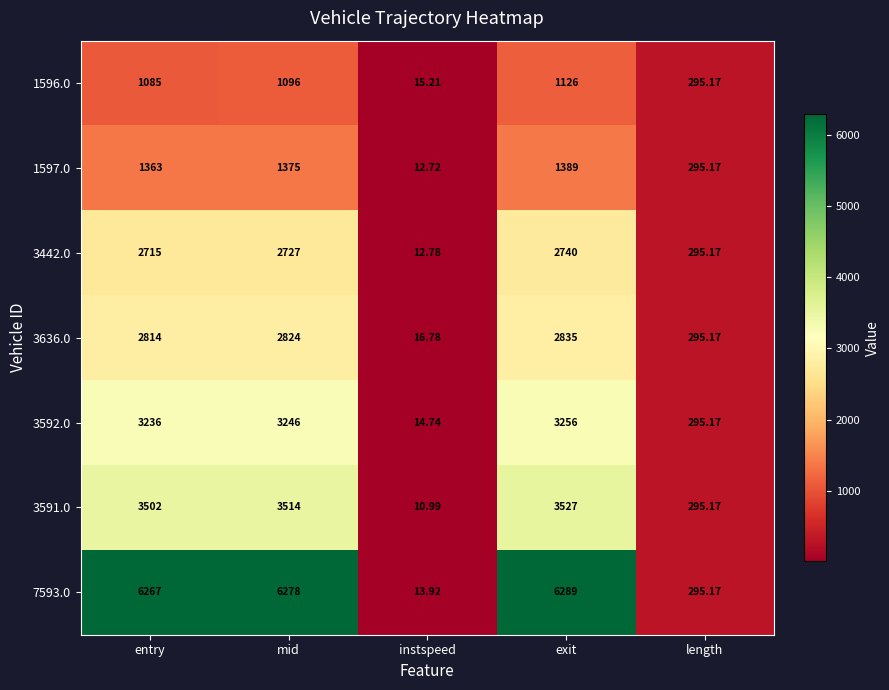

Which label corresponds to the smallest value in the chart?

instspeed